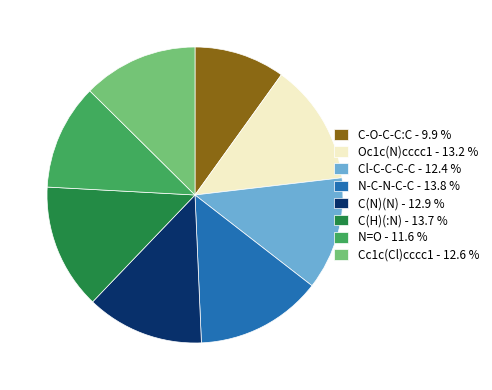

Which category has the smallest portion of the pie?

C-O-C-C:C